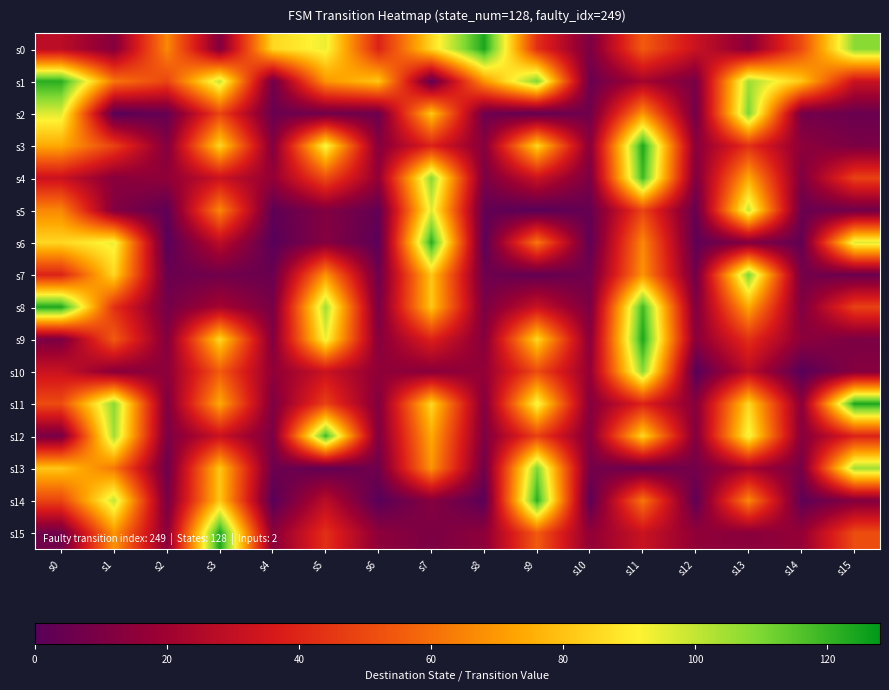

How many distinct data groups are displayed?

16